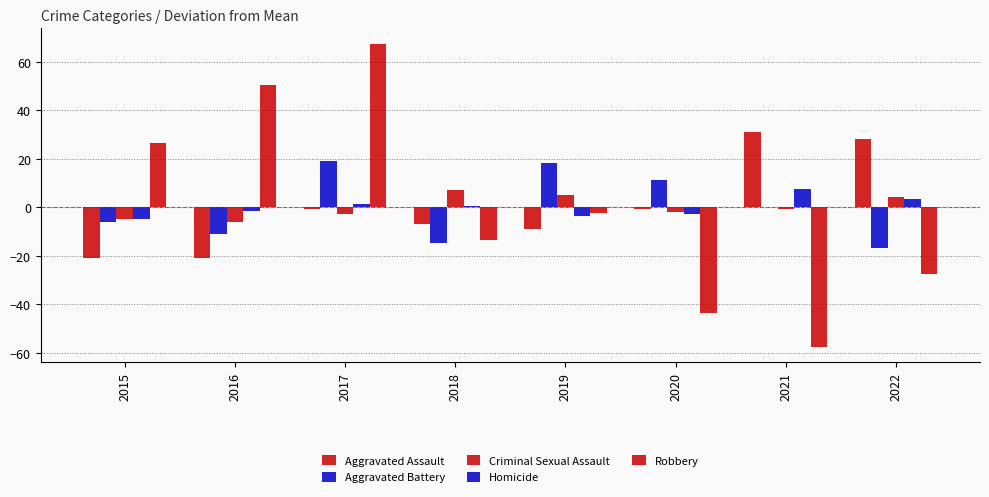

What is the difference between the highest and lowest values at 2020?

54.6